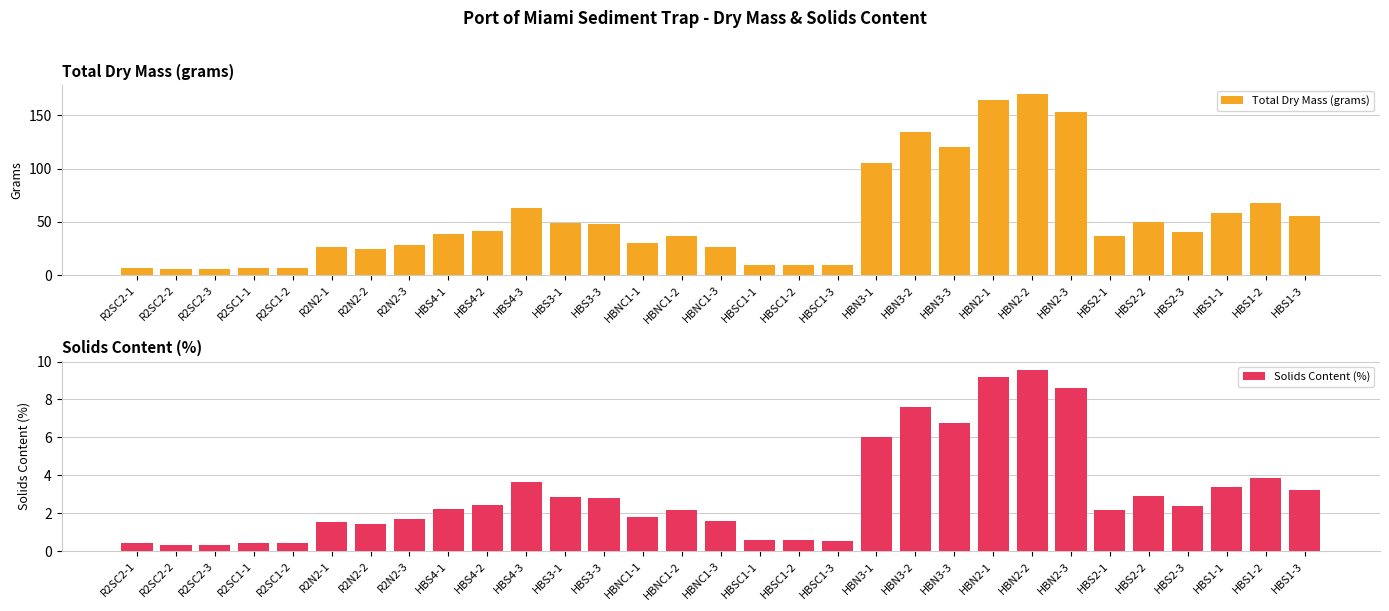

How many bars are there in total?

62